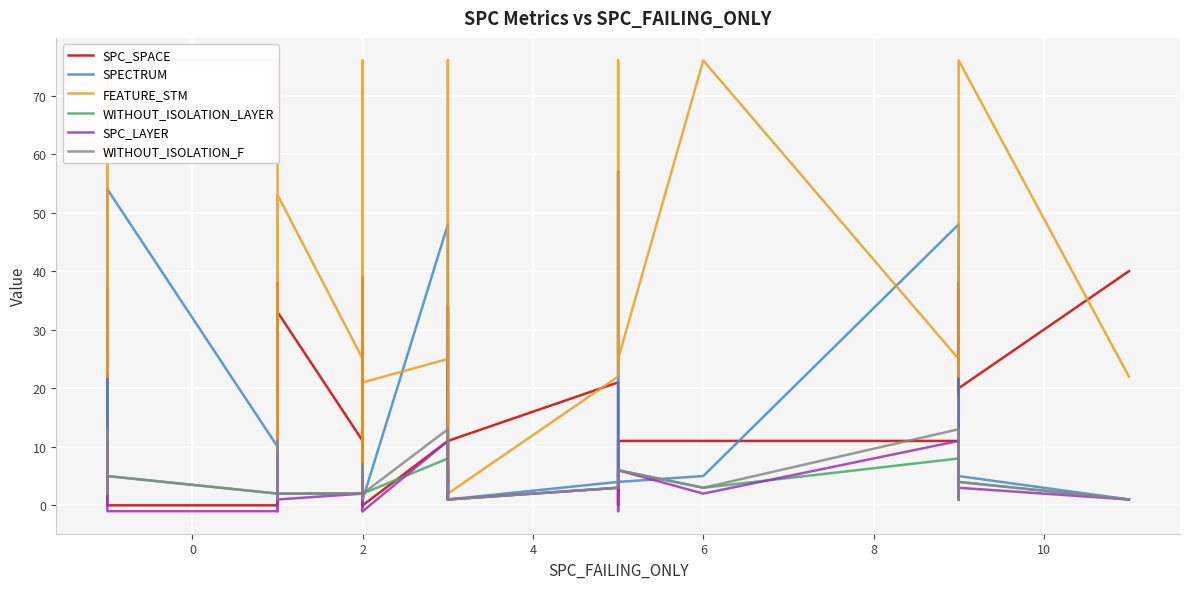

Rank the series by their maximum value, from lowest to highest.

WITHOUT_ISOLATION_LAYER, SPC_LAYER, WITHOUT_ISOLATION_F, SPC_SPACE, SPECTRUM, FEATURE_STM